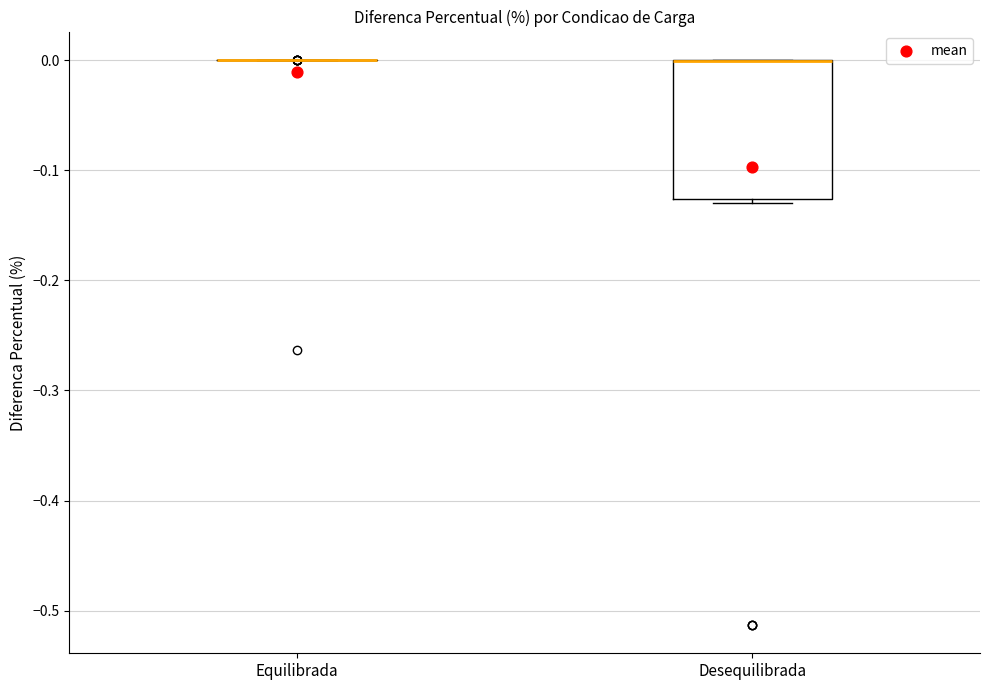

Reading left to right, read every box against the y-axis: the position of its median line, the range the box covers, and the ends of its whiskers. The values are not printed on the chart, so give them approximately, as read against the axis.

Equilibrada: box collapsed to a line at 0.00, whiskers 0.00 to 0.00
Desequilibrada: median 0.00 (drawn on the box's upper edge), box -0.13 to 0.00, whiskers -0.13 (just below the box's lower edge) to 0.00